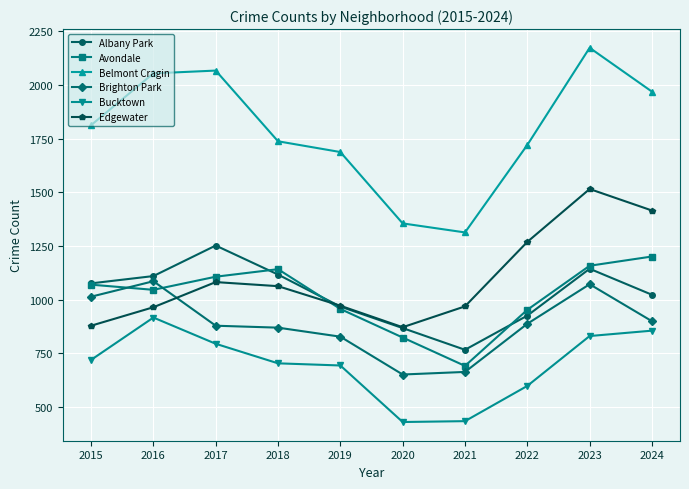

Count the number of categories in the chart.

10